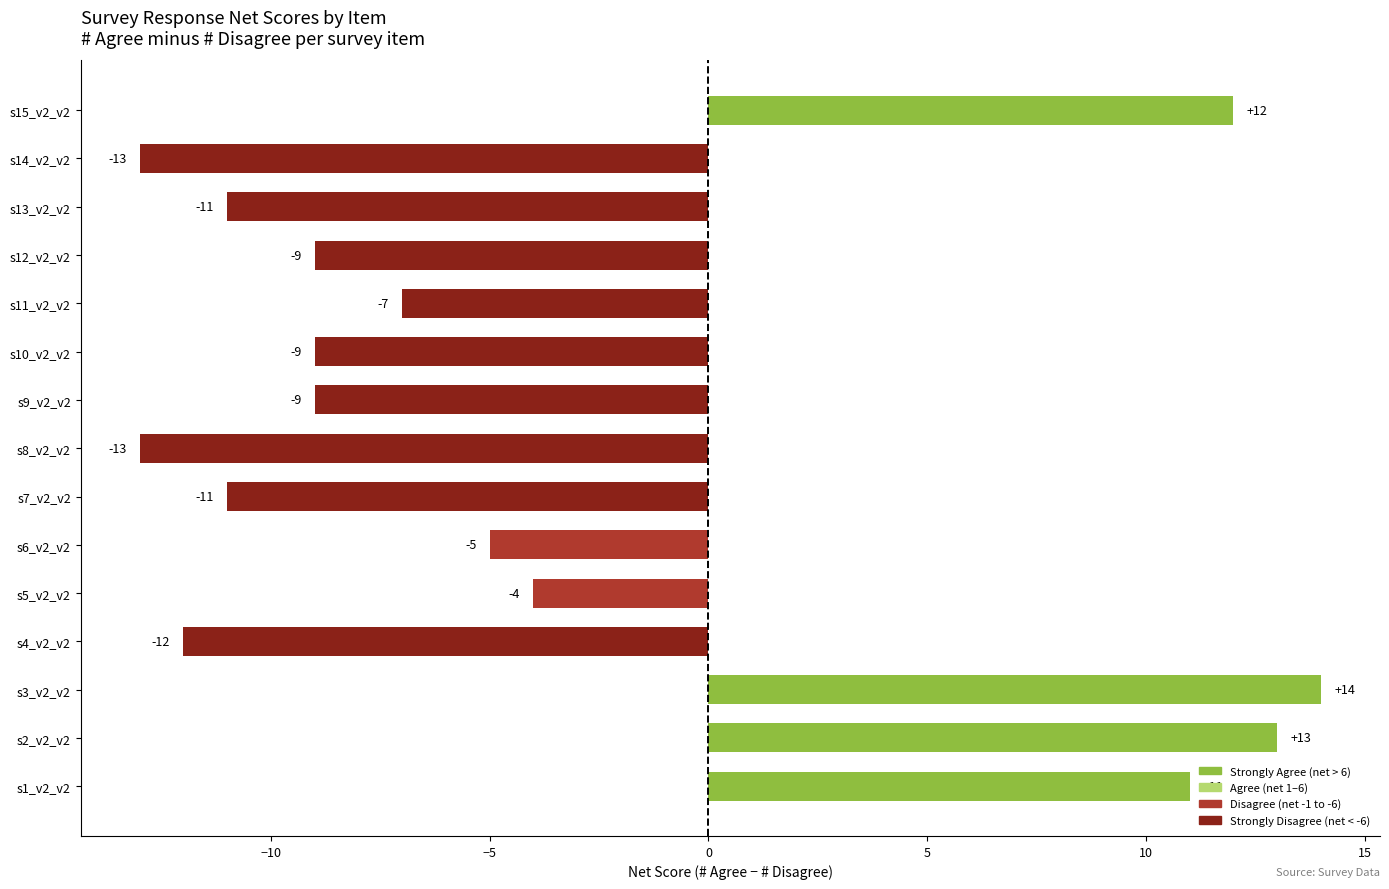

How many distinct data groups are displayed?

1